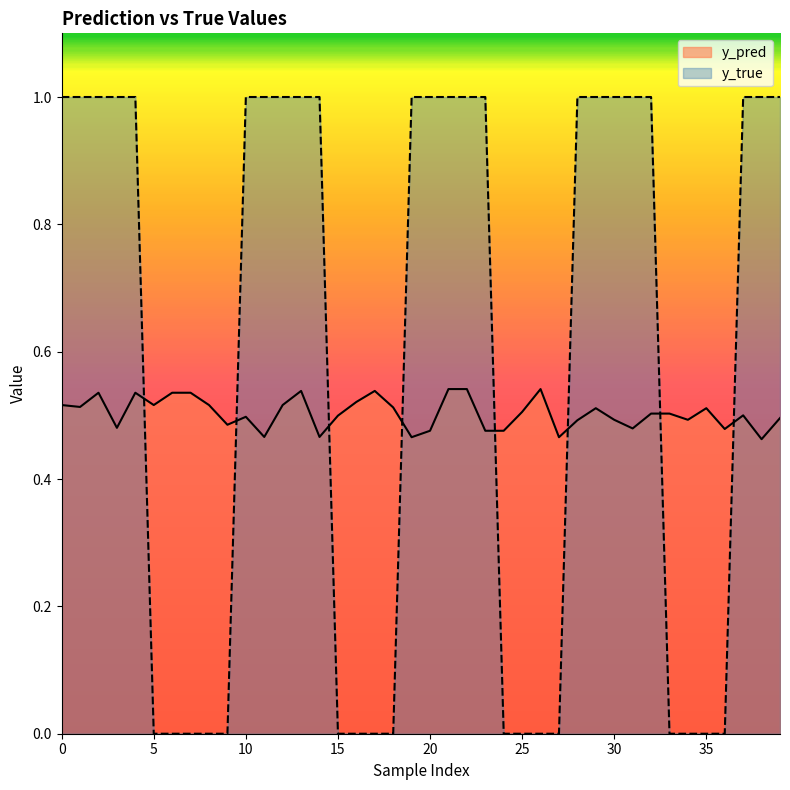

How many lines are shown in the chart?

2